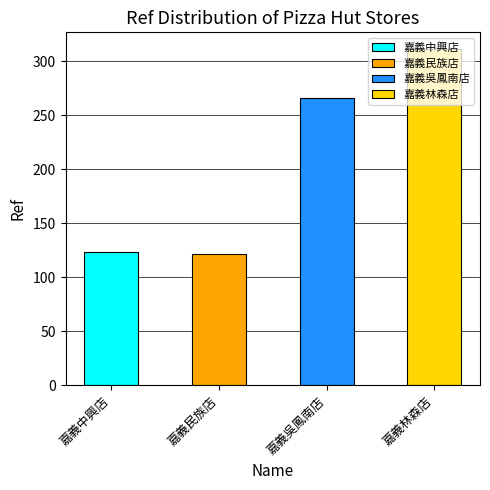

Does the chart contain any negative values?

No